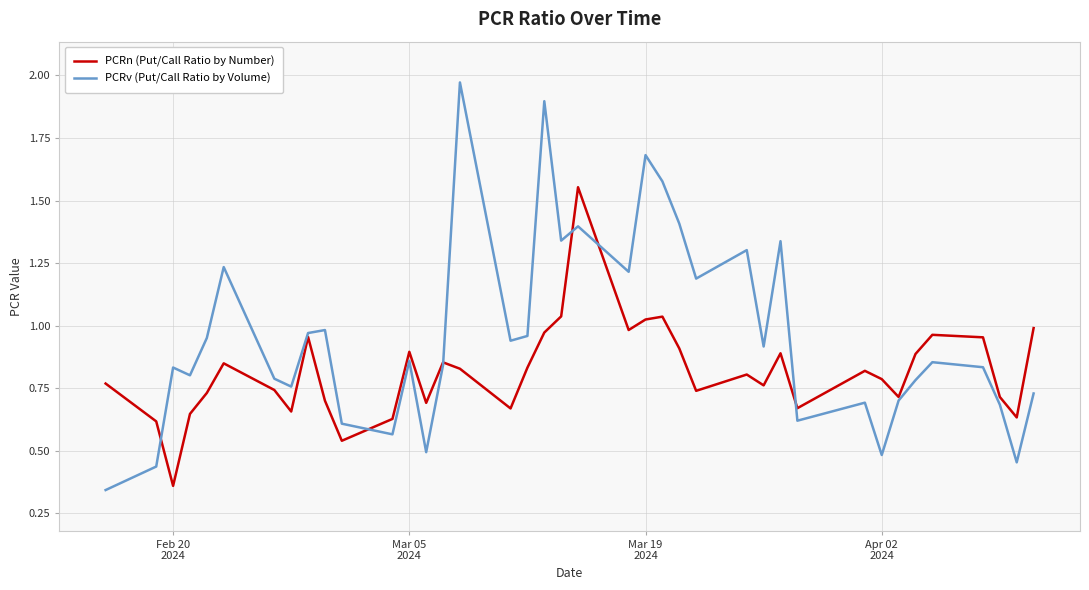

List the series in order of their overall mean, lowest first.

PCRn (Put/Call Ratio by Number), PCRv (Put/Call Ratio by Volume)